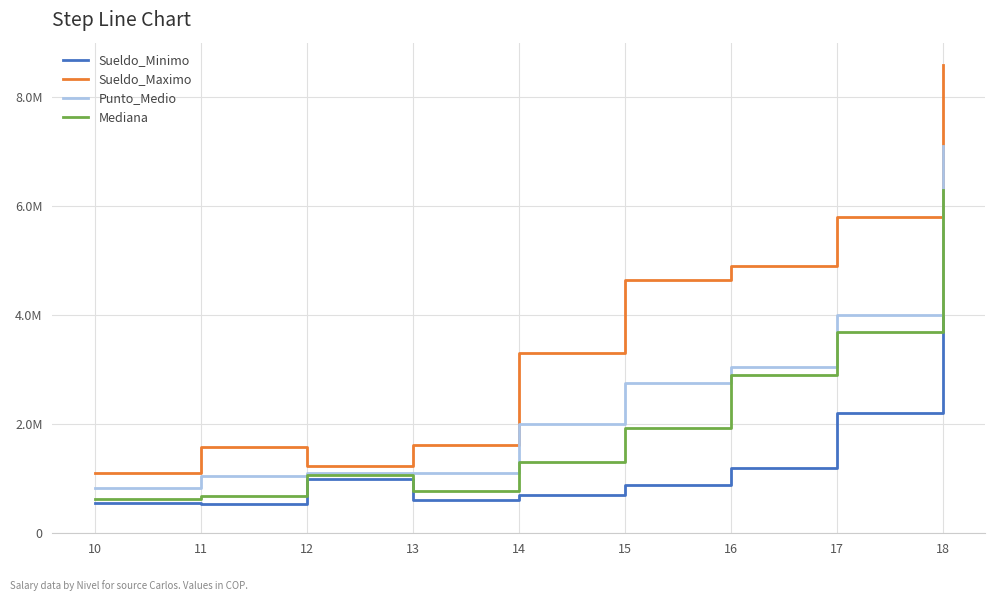

Rank the series at 12 from highest to lowest value.

Sueldo_Maximo, Punto_Medio, Mediana, Sueldo_Minimo